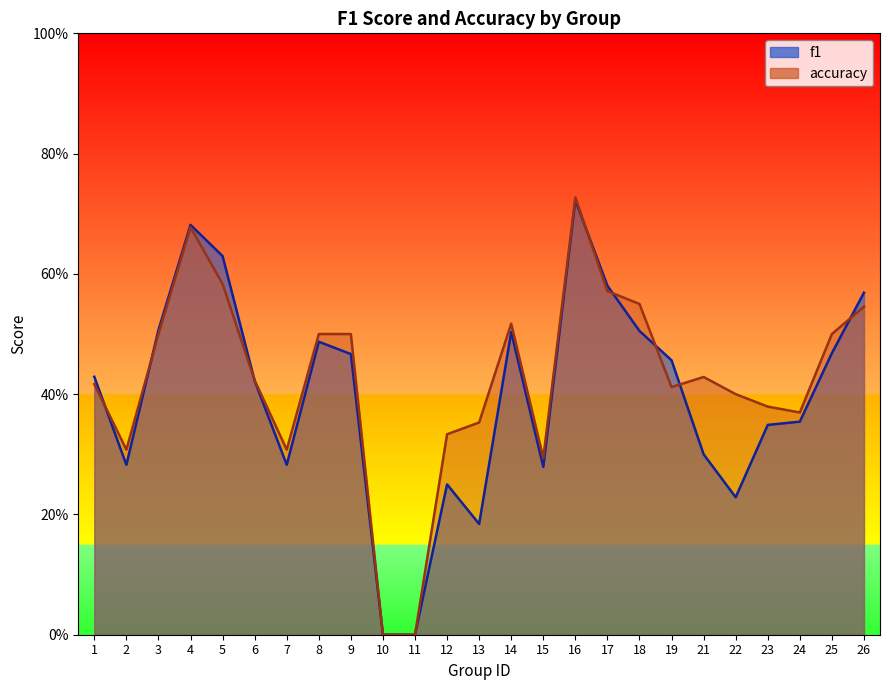

Between which two adjacent categories do f1 and accuracy first intersect?

1 and 2